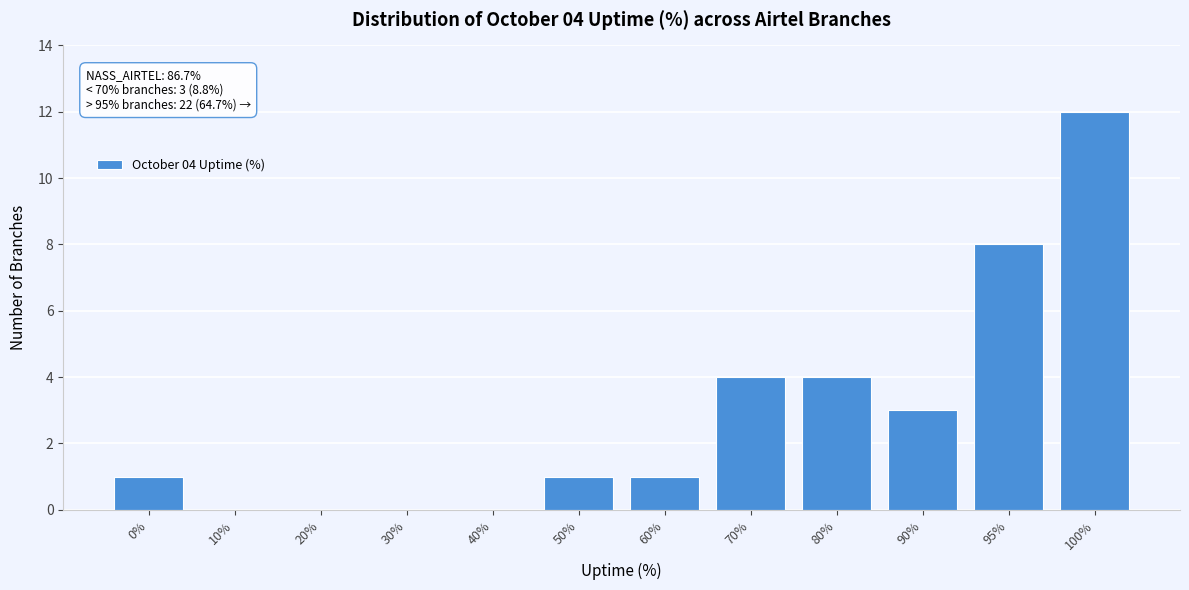

Reading left to right, transcribe all the data shown in this chart.

0%=1	10%=0	20%=0	30%=0	40%=0	50%=1	60%=1	70%=4	80%=4	90%=3	95%=8	100%=12